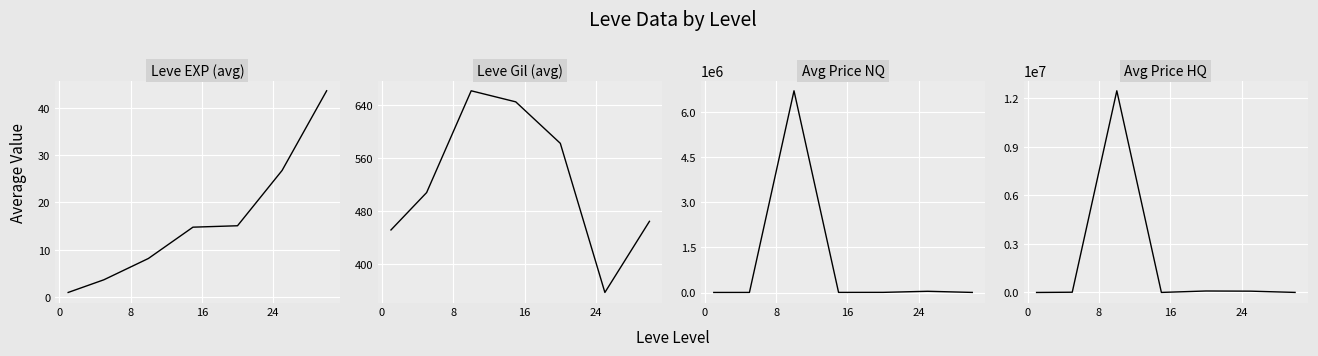

Which series has the largest total across all categories?

Avg Price HQ